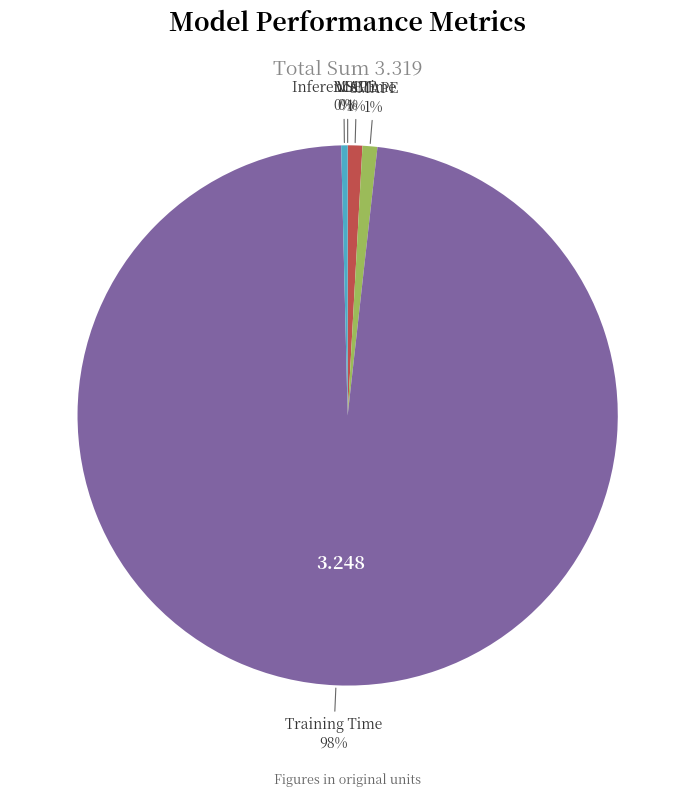

Is there a majority slice in this chart?

Yes